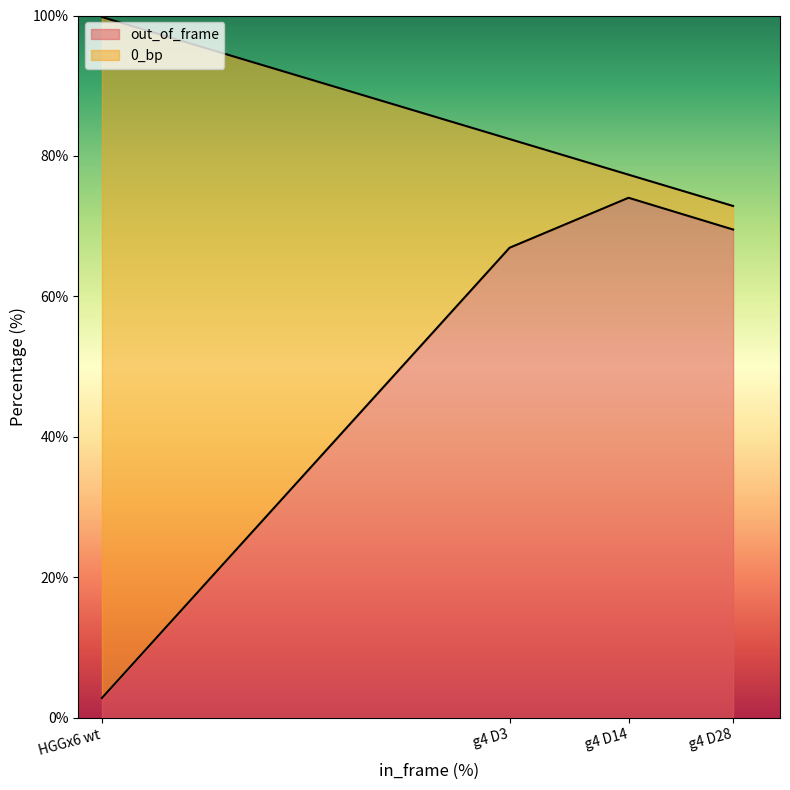

How many values exceed 69?

2